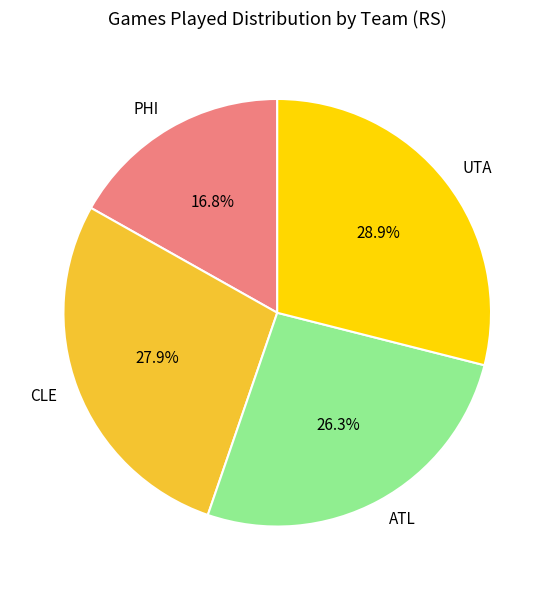

Which has a higher value, PHI or CLE?

CLE